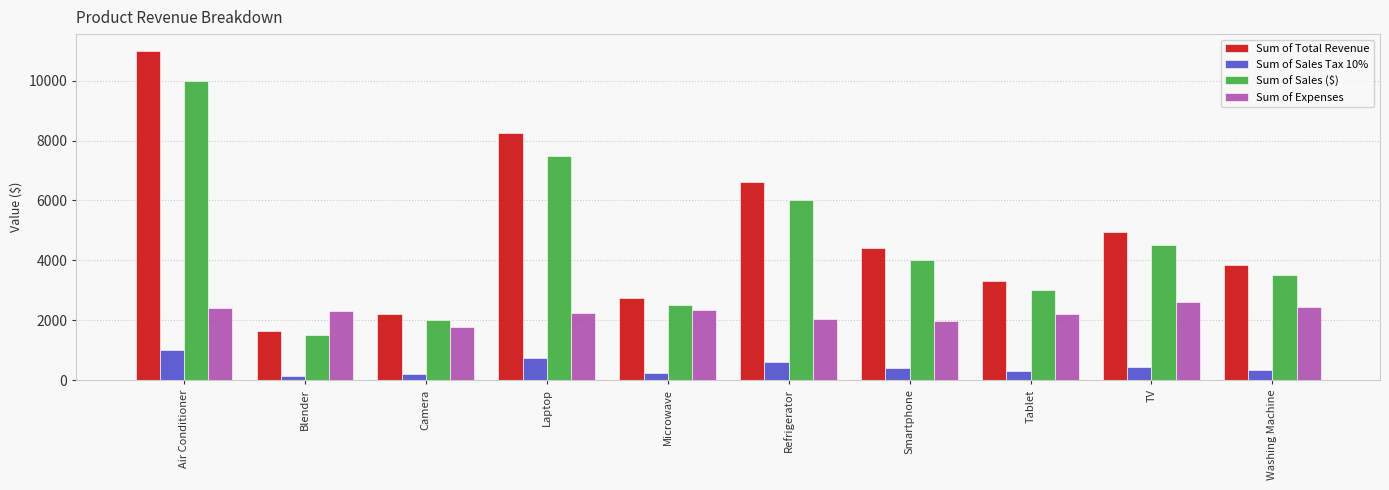

True or false: Sum of Total Revenue has a value of 2200 at Camera.

True